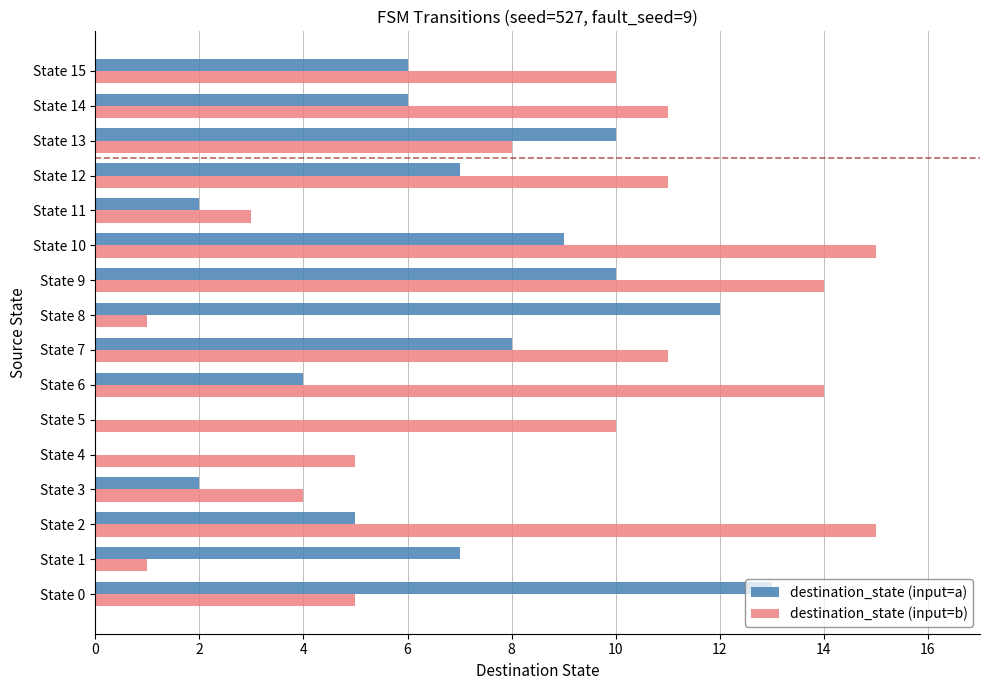

Which series changed the most between State 8 and State 13?

destination_state (input=b)